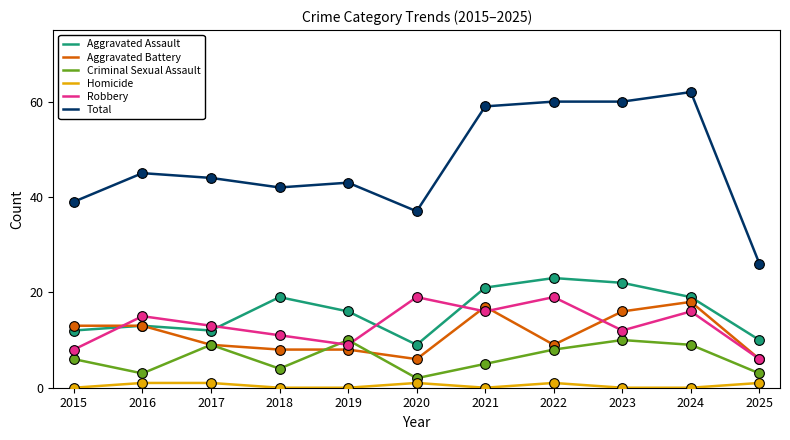

Is the value of Homicide at 2018 greater than the value of Aggravated Assault at 2016?

No